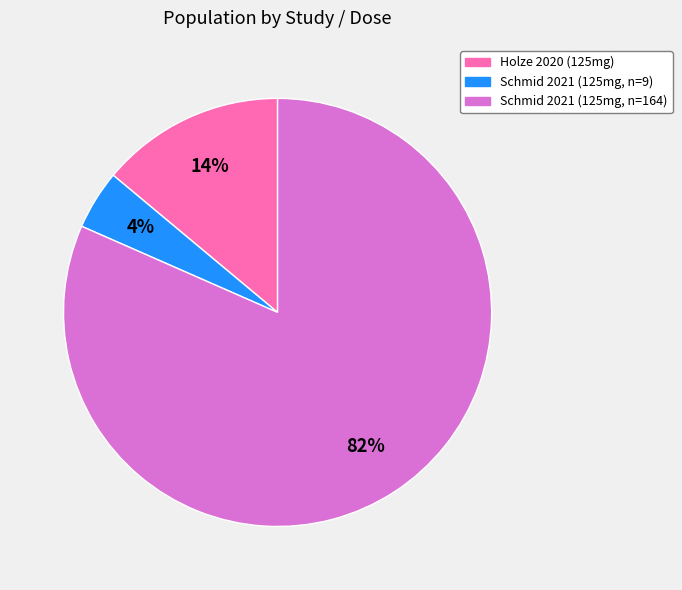

How many slices are in this pie chart?

3